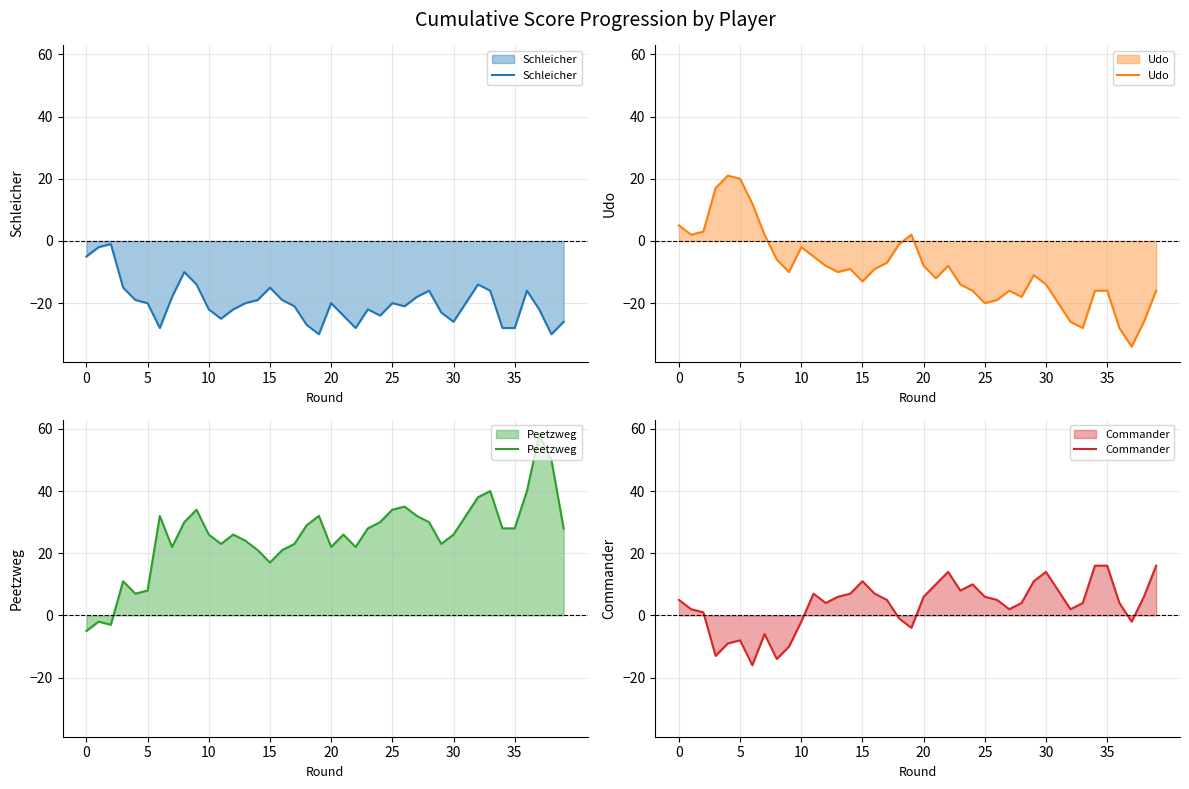

What is the maximum value for Peetzweg?

58